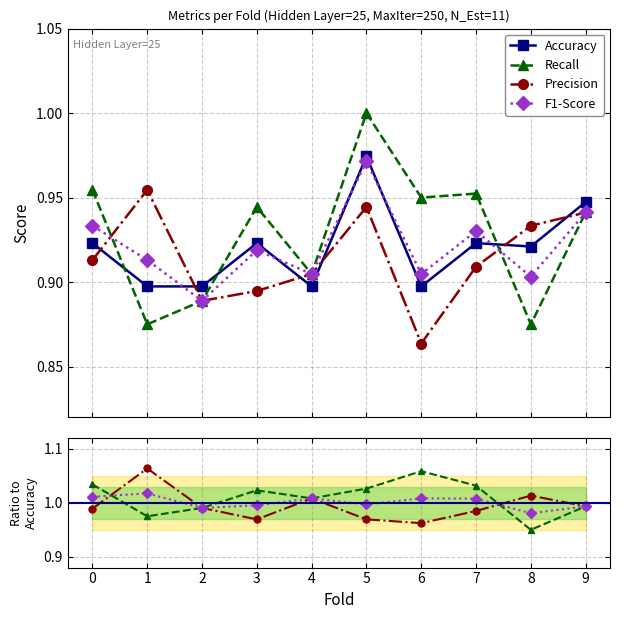

How many interior local peaks does the Accuracy series have?

3